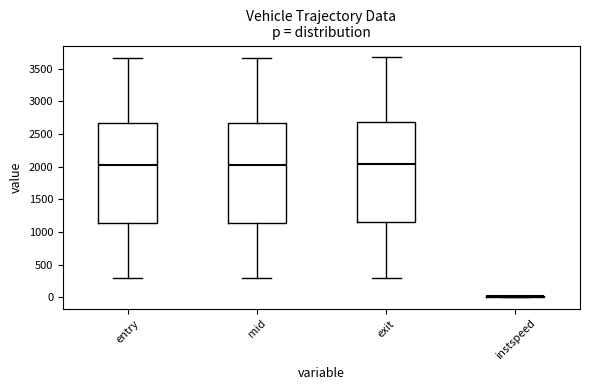

Reading left to right, read every box against the y-axis: the position of its median line, the range the box covers, and the ends of its whiskers. The values are not printed on the chart, so give them approximately, as read against the axis.

entry: median 2000, box 1150 to 2650, whiskers 300 to 3650
mid: median 2050, box 1150 to 2650, whiskers 300 to 3650
exit: median 2050, box 1150 to 2700, whiskers 300 to 3650
instspeed: box collapsed to a line at 0, whiskers 0 to 0